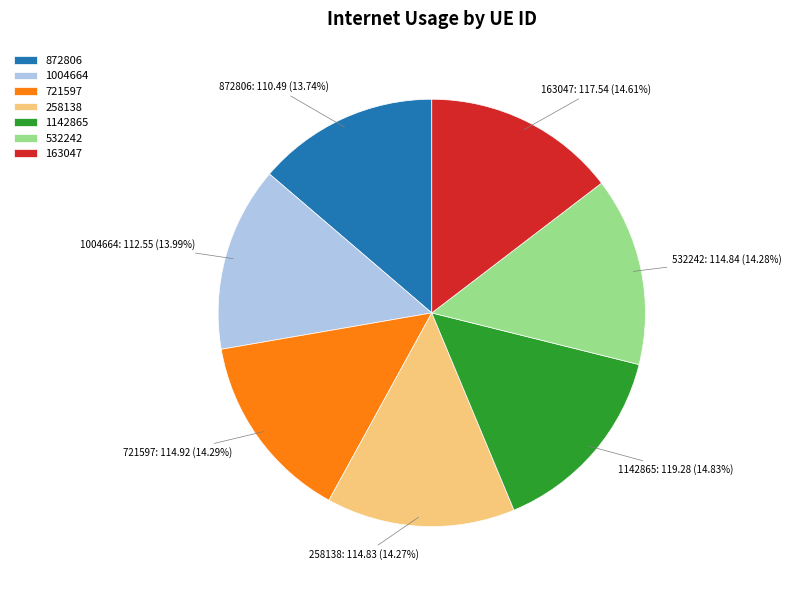

Combined, do 532242 and 1142865 account for over 50%?

No